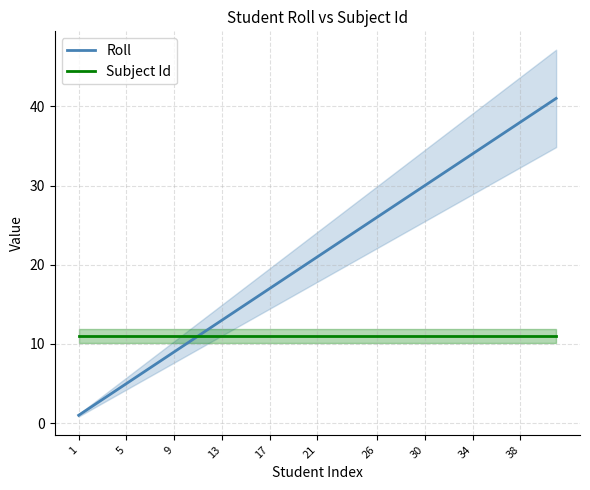

What is the minimum value for Subject Id?

11